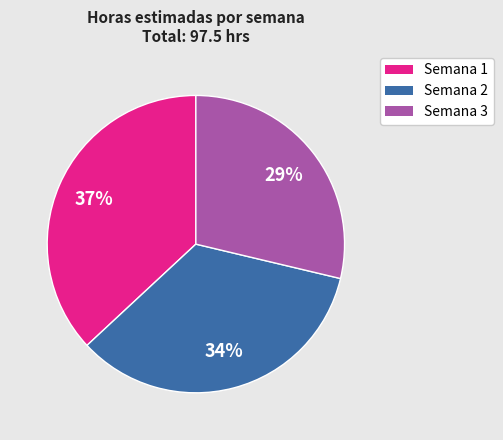

Is there a majority slice in this chart?

No